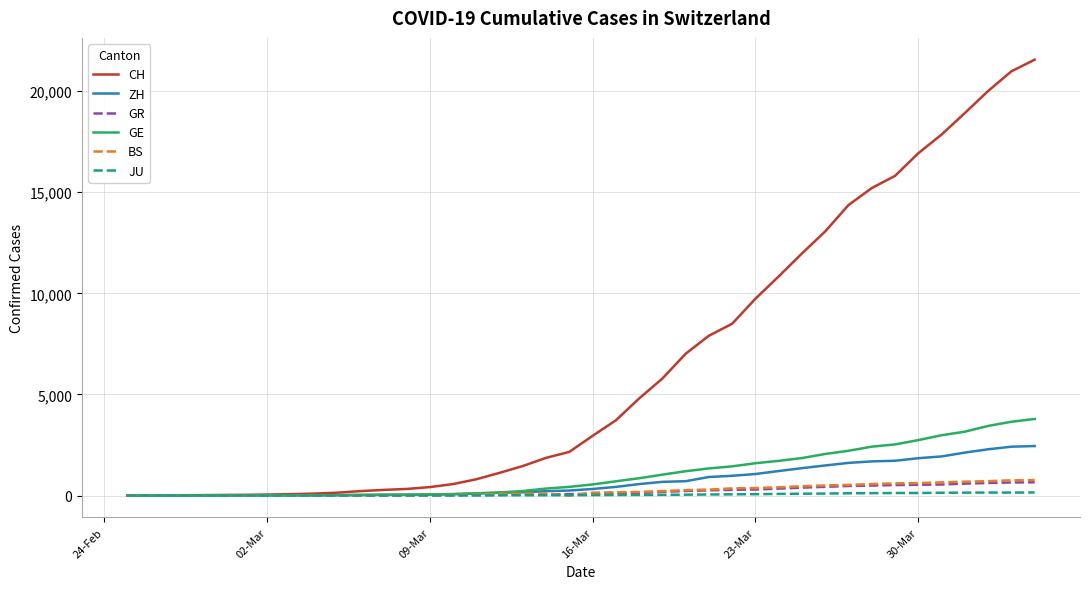

How many categories are shown in the chart?

40